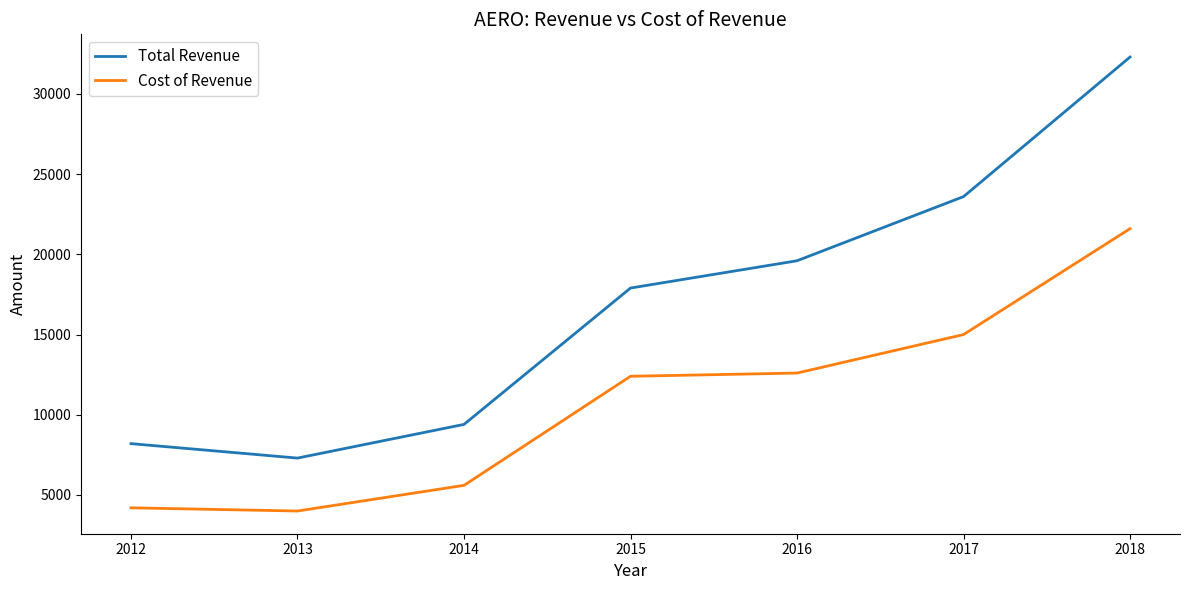

True or false: Cost of Revenue and Total Revenue cross at least once.

False